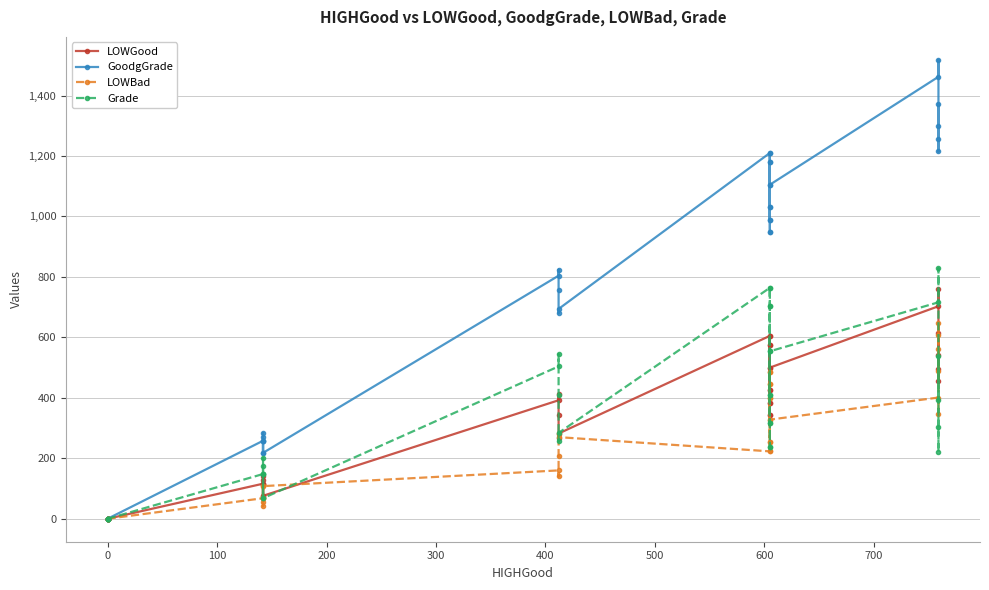

What is the maximum value shown in the chart?

1518